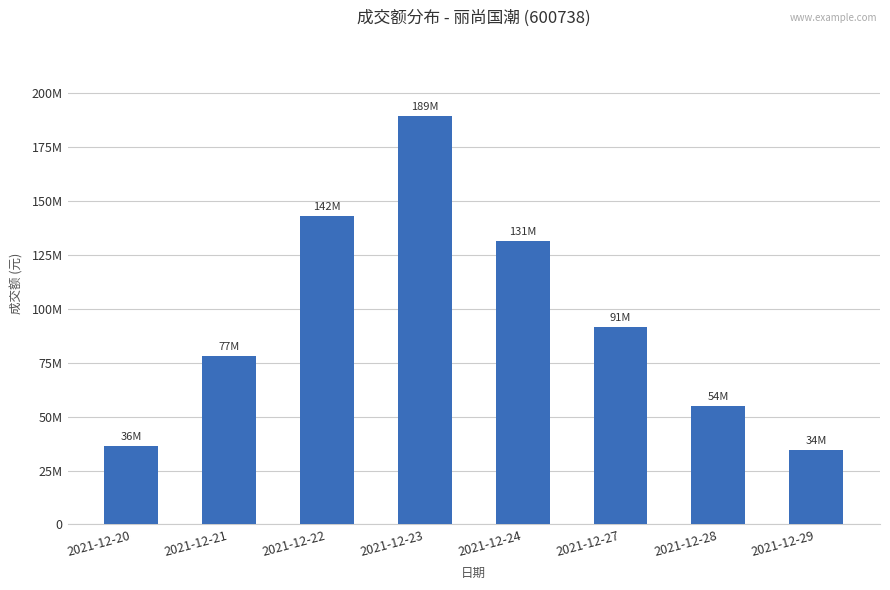

Approximately how many times larger is the value at 2021-12-20 compared to 2021-12-22?

0.3